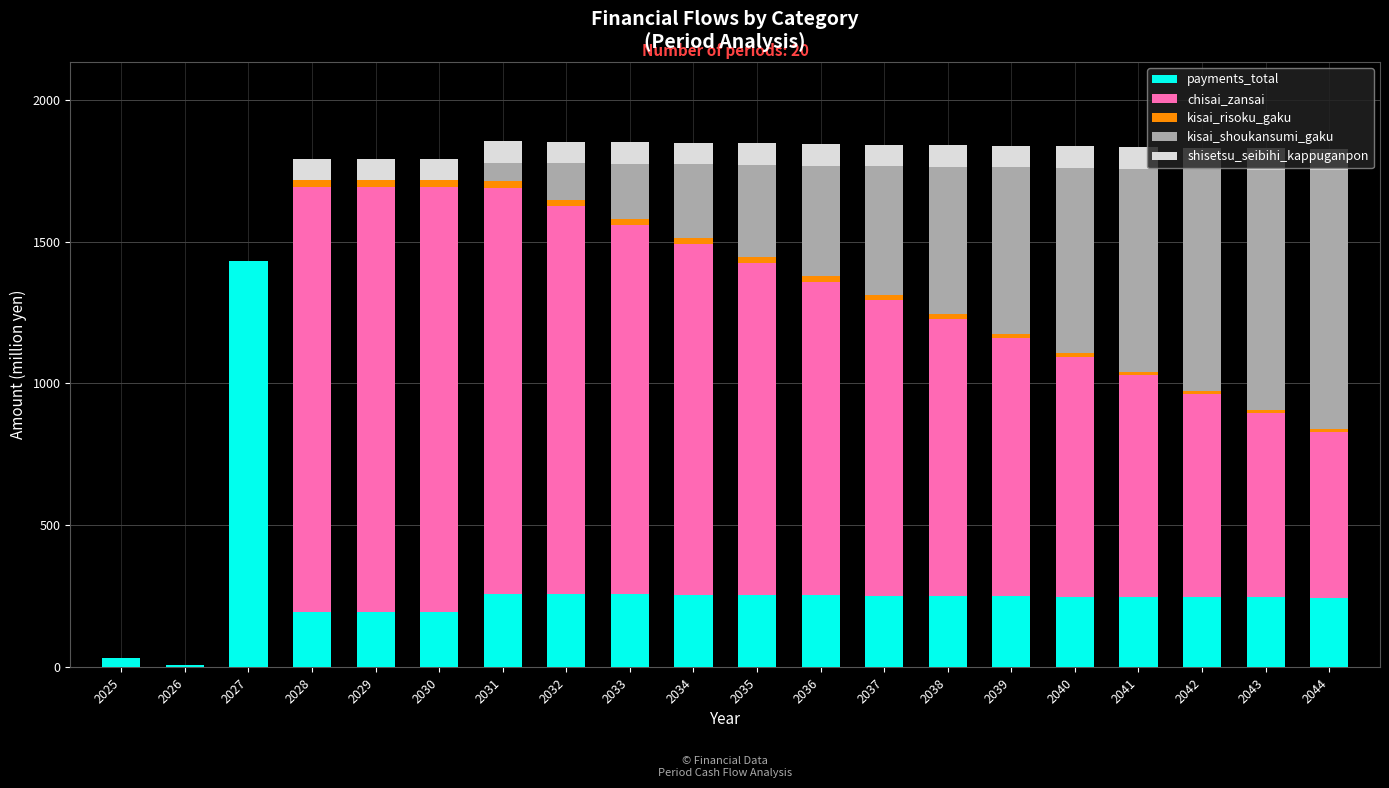

The payments_total series shows 245.5 at 2043. True or false?

True